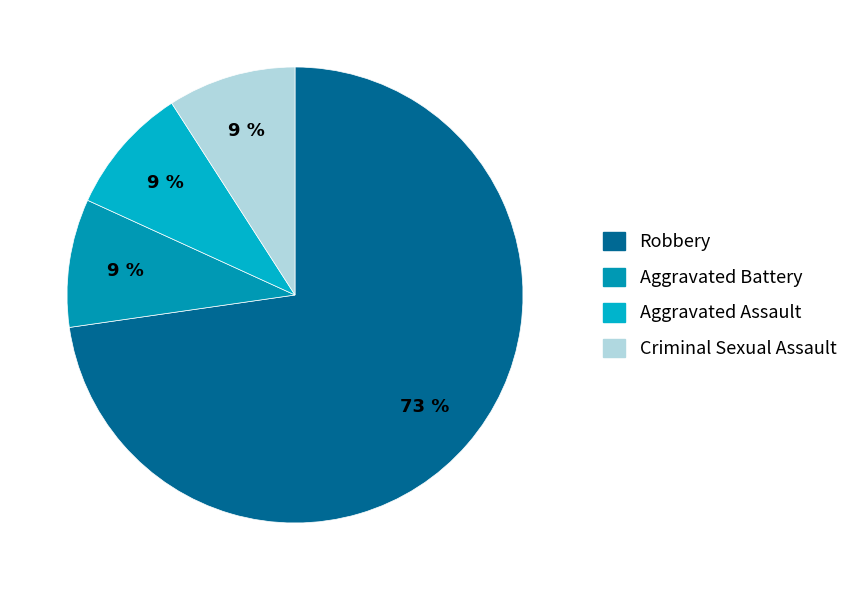

What is the total percentage of Robbery and Aggravated Battery?

81.8%